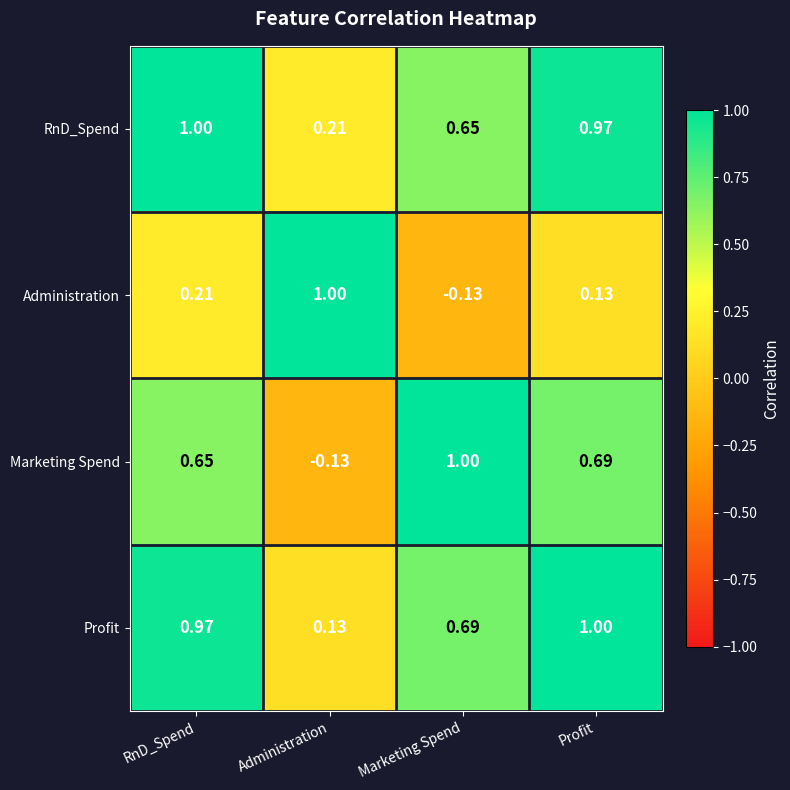

Rank the categories by RnD_Spend value from lowest to highest.

Administration, Marketing Spend, Profit, RnD_Spend